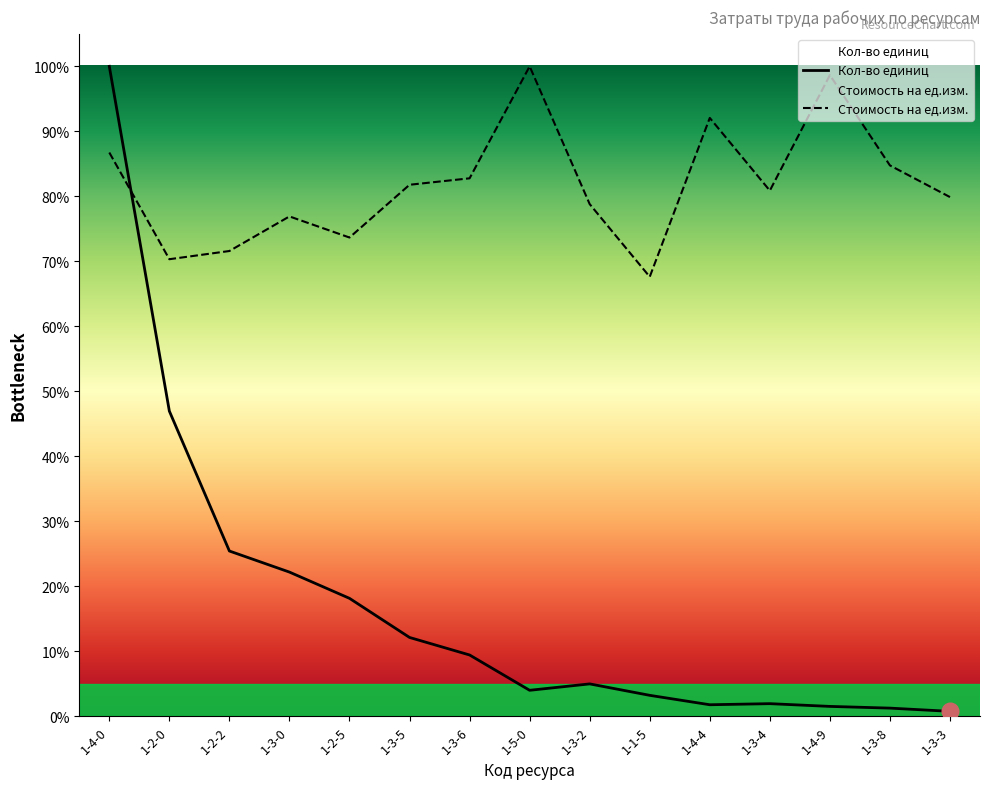

How many interior local valleys does the Кол-во единиц series have?

2